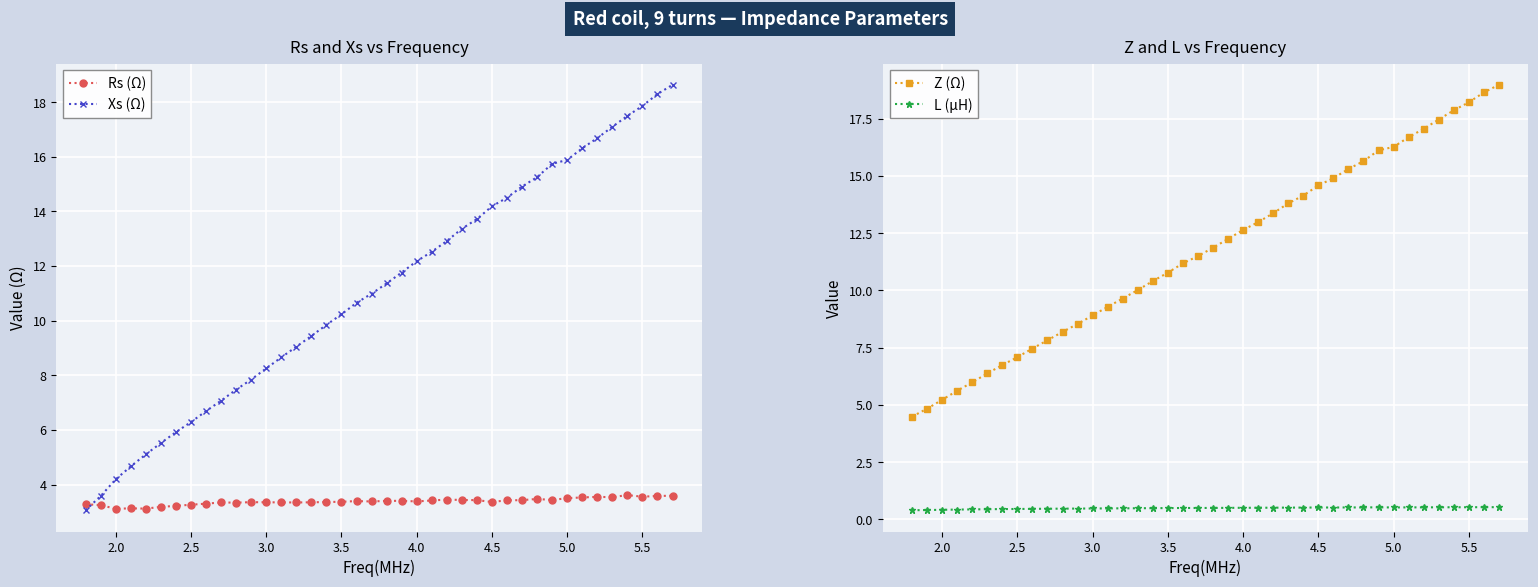

Reading right to left, what are all the values shown in this chart?

Rs (Ω): 3.6	3.6	3.6	3.6	3.5	3.5	3.5	3.5	3.4	3.5	3.4	3.4	3.4	3.4	3.4	3.4	3.4	3.4	3.4	3.4	3.4	3.4	3.4	3.4	3.3	3.3	3.3	3.4	3.4	3.3	3.3	3.3	3.3	3.2	3.2	3.1	3.1	3.1	3.2	3.3
Xs (Ω): 18.6	18.3	17.9	17.5	17.1	16.7	16.3	15.9	15.7	15.3	14.9	14.5	14.2	13.7	13.4	12.9	12.5	12.2	11.8	11.4	11.0	10.7	10.2	9.8	9.4	9.0	8.7	8.2	7.8	7.5	7.1	6.7	6.3	5.9	5.5	5.1	4.7	4.2	3.6	3.1
Z (Ω): 19.0	18.6	18.2	17.9	17.5	17.1	16.7	16.3	16.1	15.6	15.3	14.9	14.6	14.1	13.8	13.4	13.0	12.6	12.2	11.9	11.5	11.2	10.8	10.4	10.0	9.6	9.3	8.9	8.5	8.2	7.8	7.5	7.1	6.7	6.4	6.0	5.6	5.2	4.8	4.5
L (µH): 0.5	0.5	0.5	0.5	0.5	0.5	0.5	0.5	0.5	0.5	0.5	0.5	0.5	0.5	0.5	0.5	0.5	0.5	0.5	0.5	0.5	0.5	0.5	0.5	0.5	0.5	0.5	0.5	0.5	0.5	0.5	0.5	0.5	0.4	0.4	0.4	0.4	0.4	0.4	0.4